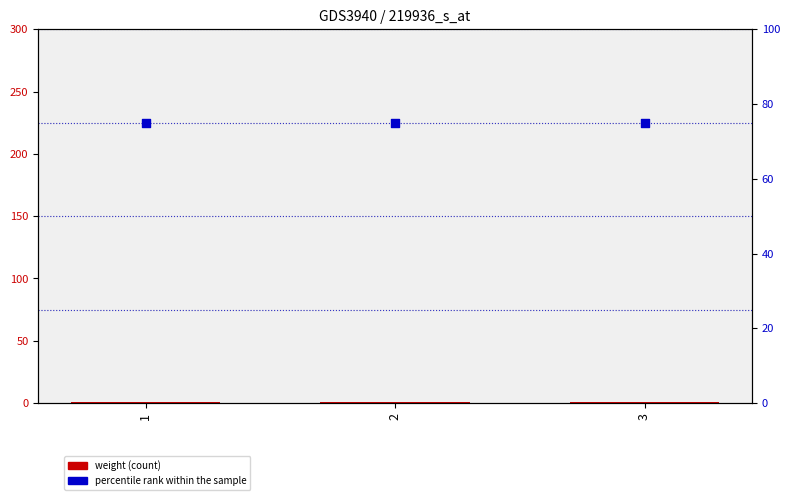

At how many categories does at least one series exceed 74?

3